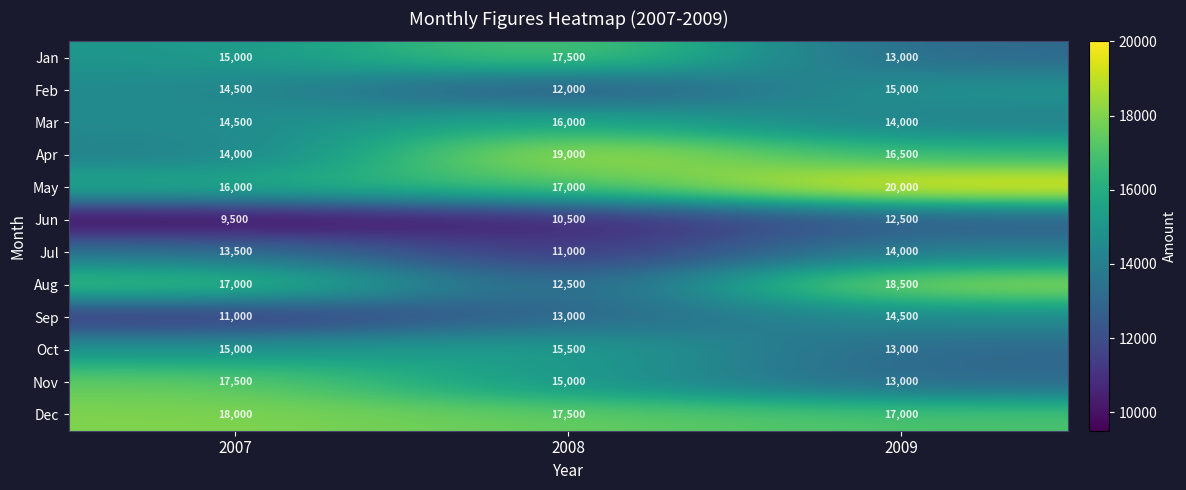

Read the Dec value at 2007.

18000